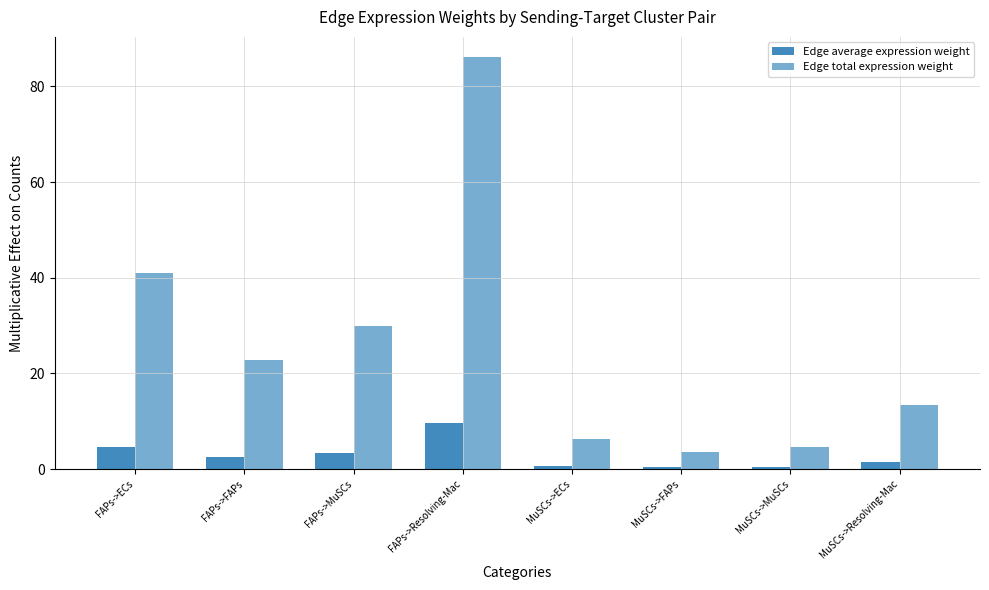

Does the chart contain any negative values?

No